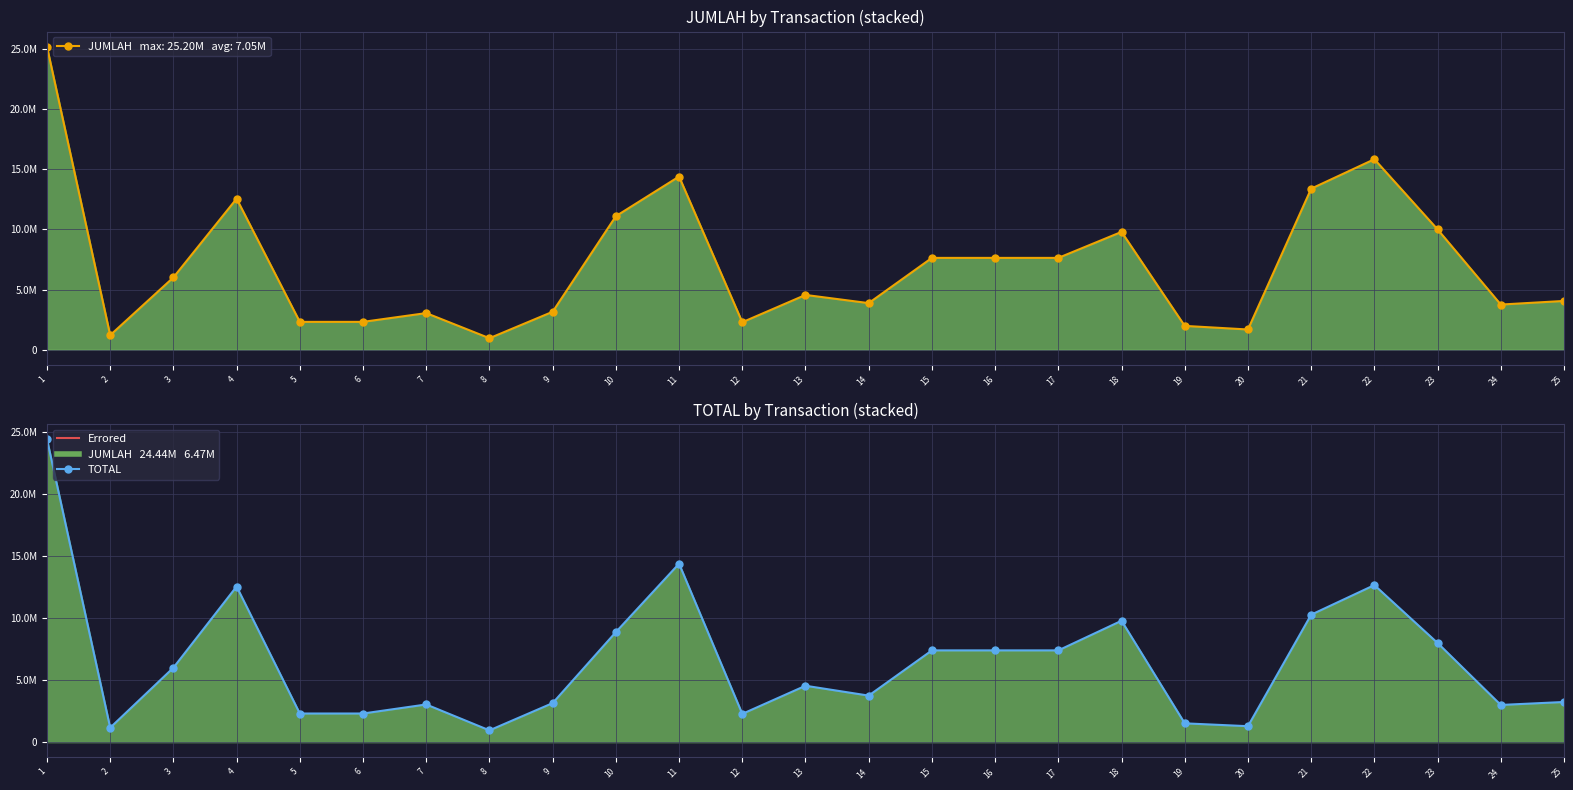

What is the average value of the TOTAL_line series?

6471980